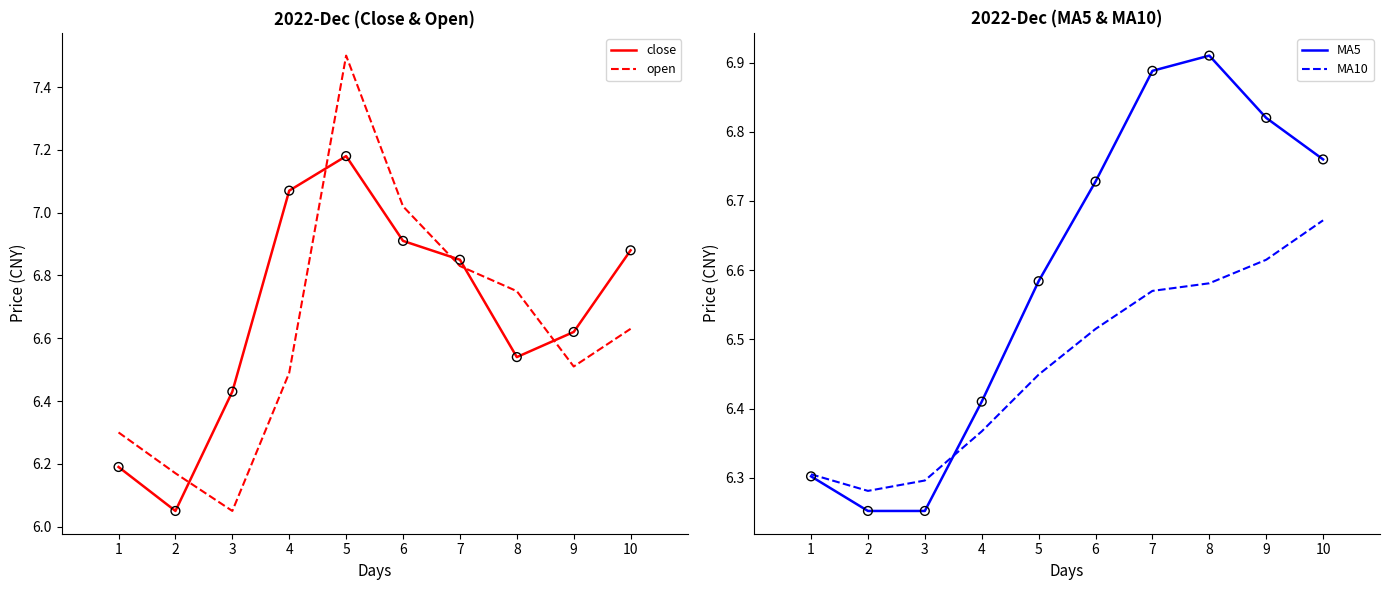

What are all the series names shown in the legend?

close, open, MA5, MA10